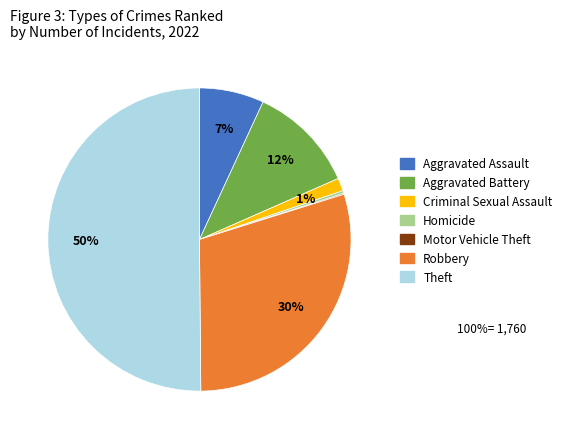

Which slice represents more than half of the pie?

Theft